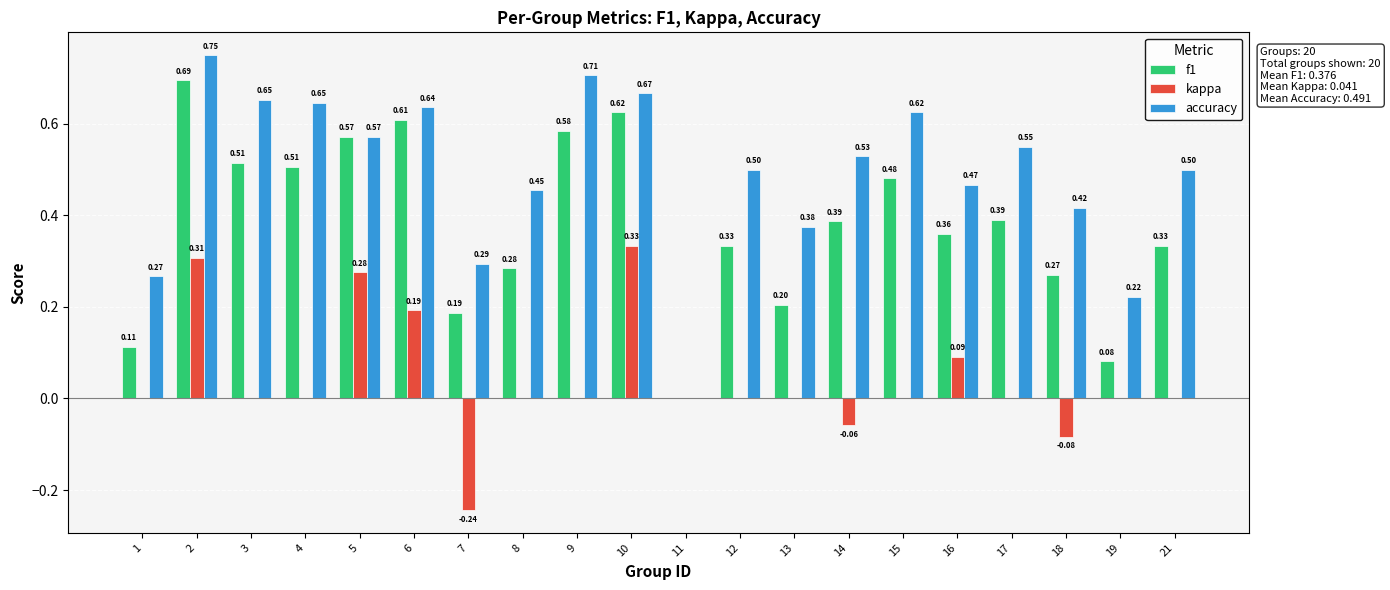

Are the bars horizontal?

No